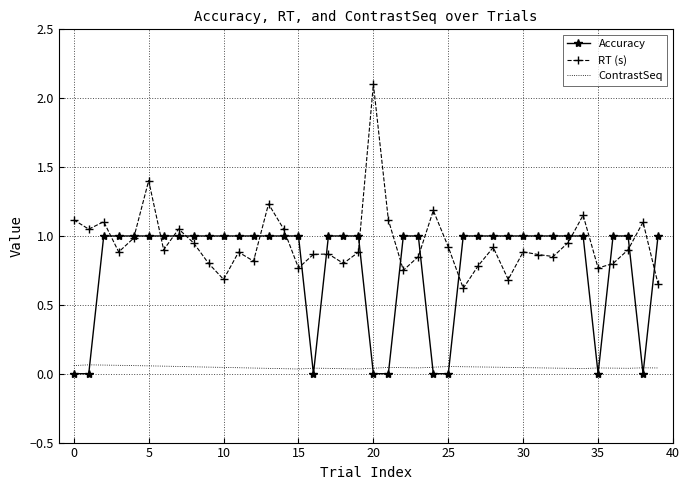

Which series has the largest range (max minus min)?

RT (s)